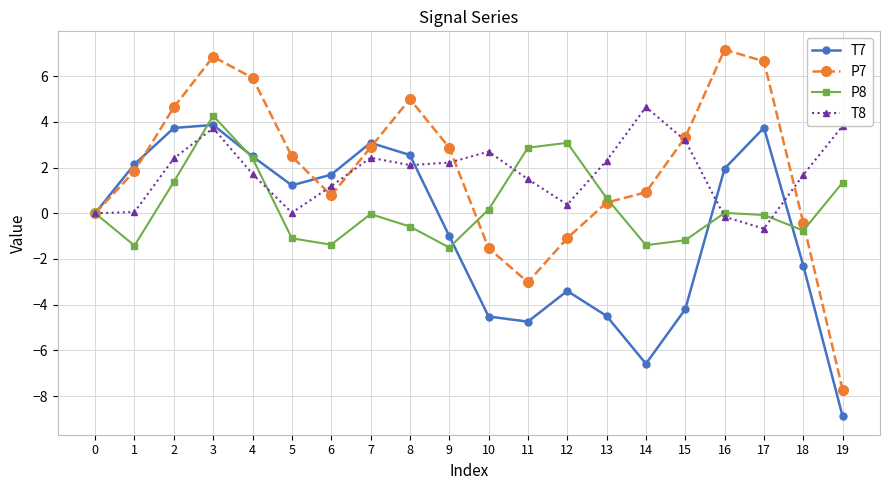

Which series changed the most between 13 and 15?

P7